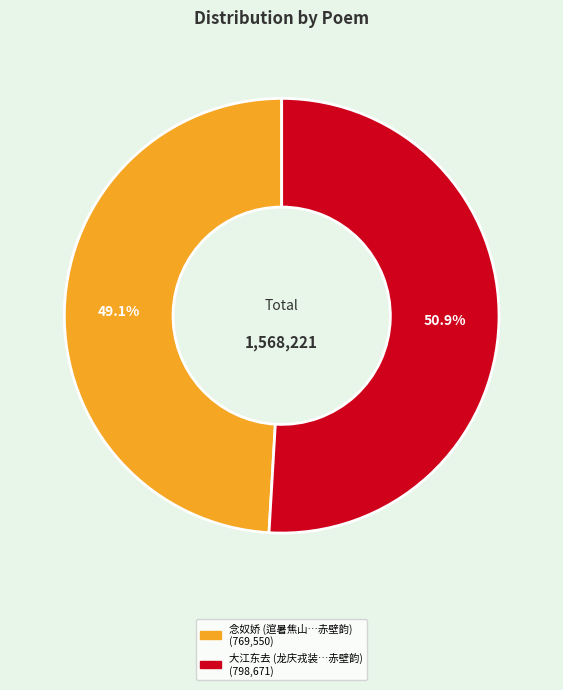

Does any single category account for the majority?

Yes